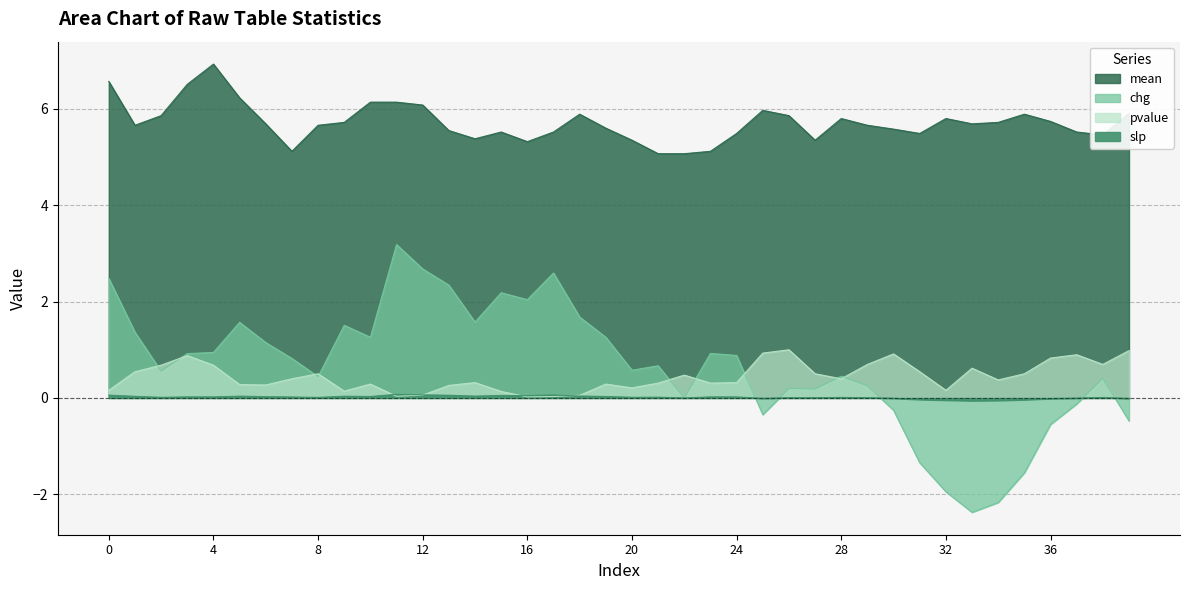

What is the value of the slp point at the 1st from the left?

0.1